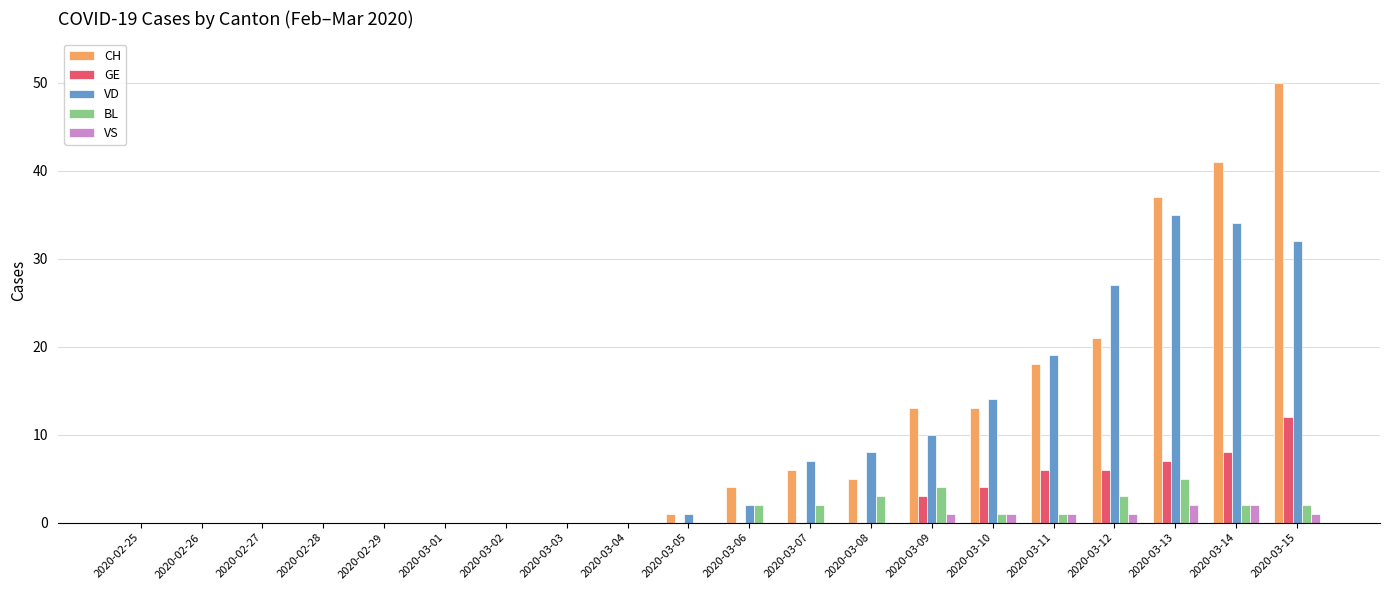

Is the value of VD at 2020-03-02 greater than the value of BL at 2020-03-08?

No